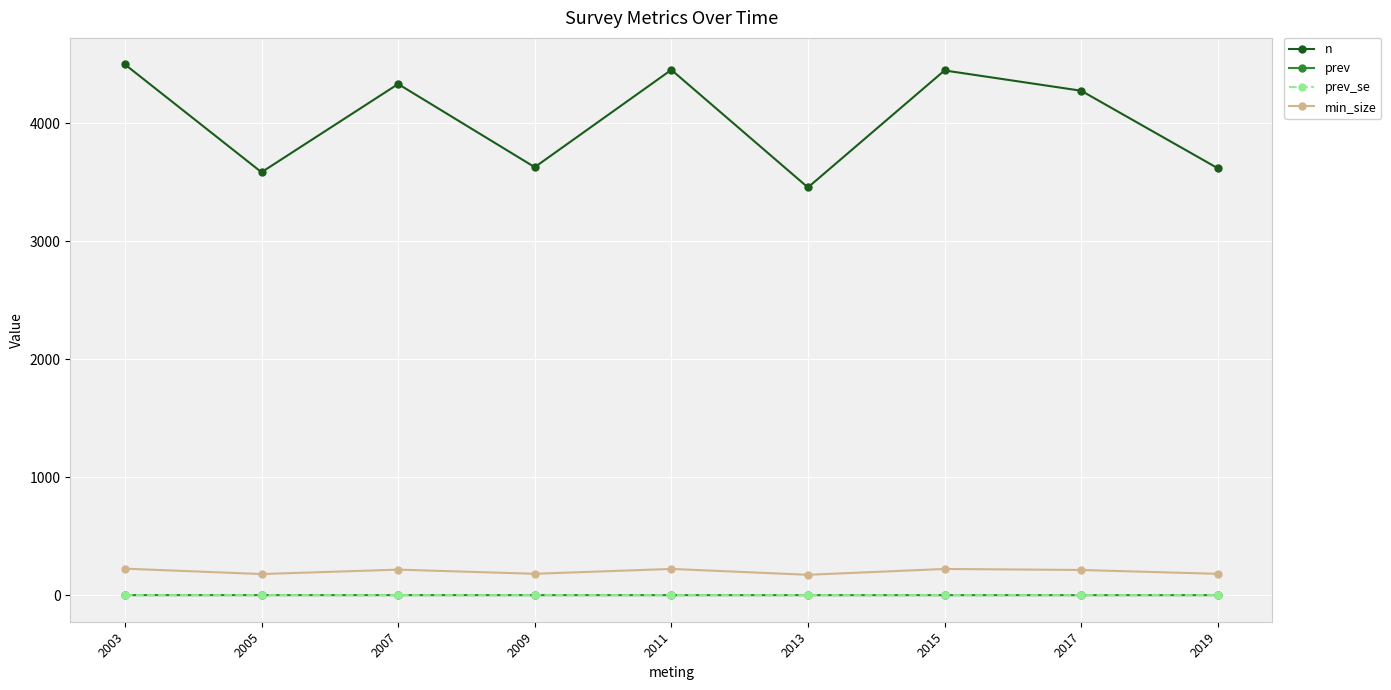

What is the greatest value displayed?

4500.0